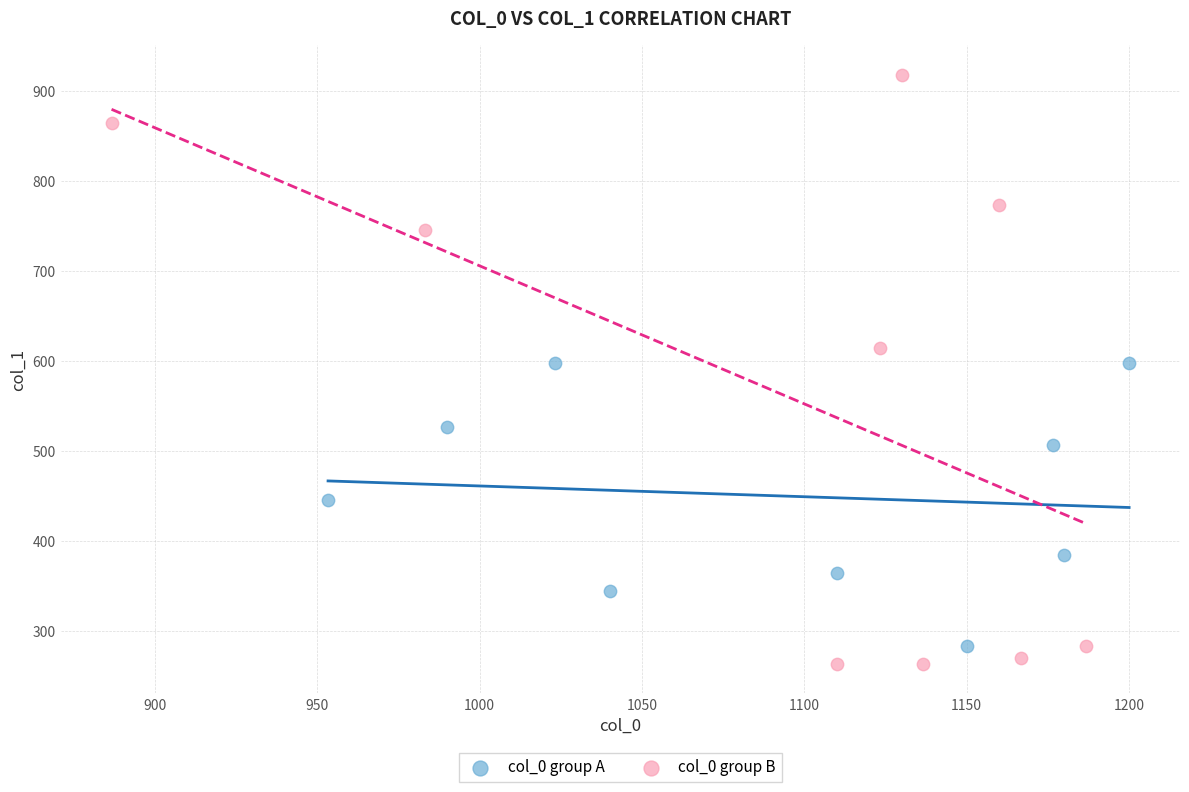

Which series has the widest spread of Y values?

col_0 group B